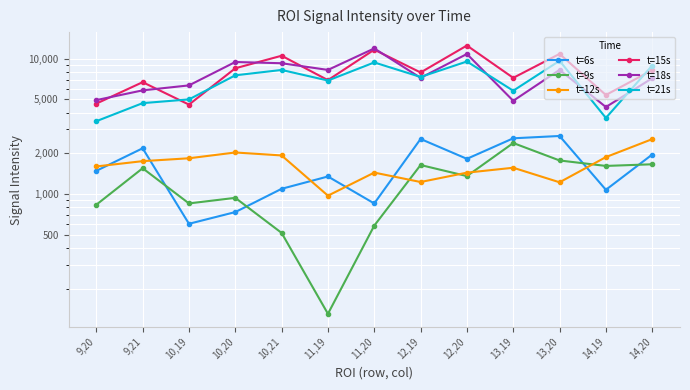

Which series has the largest total across all categories?

t=15s